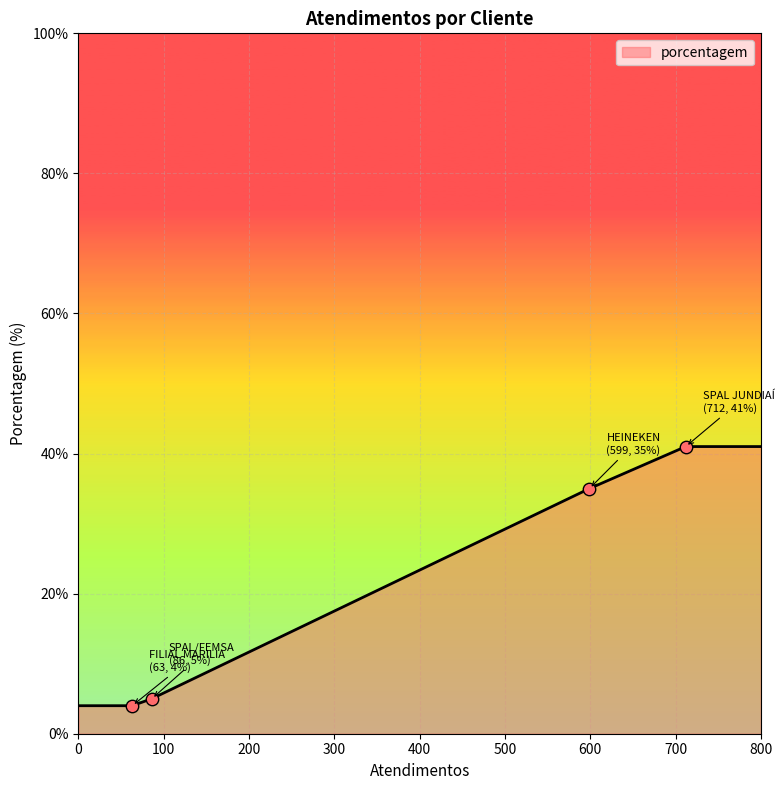

What is the minimum value shown in the chart?

4